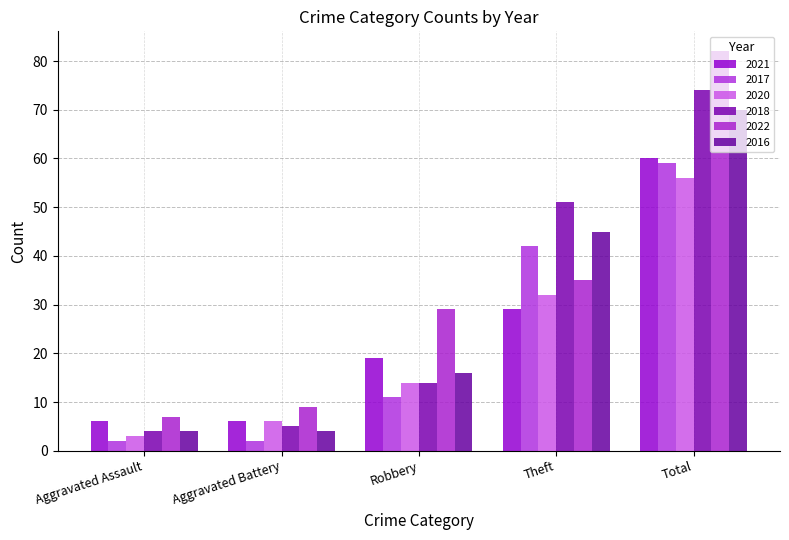

What is the label of the 1st bar from the right?

Total